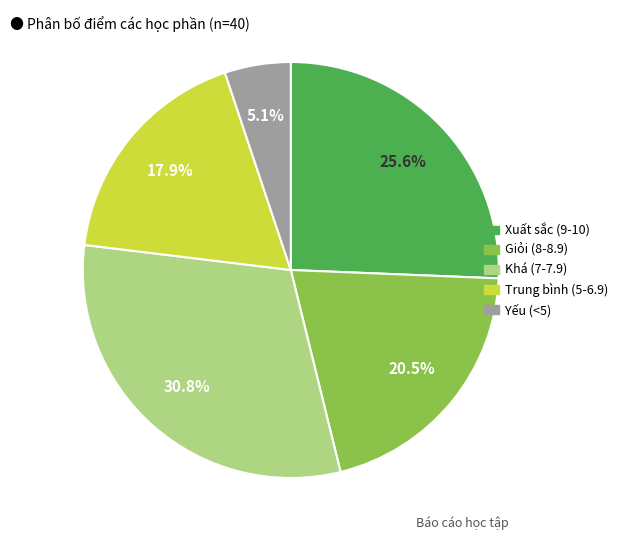

Is there any slice that represents more than half of the pie?

No